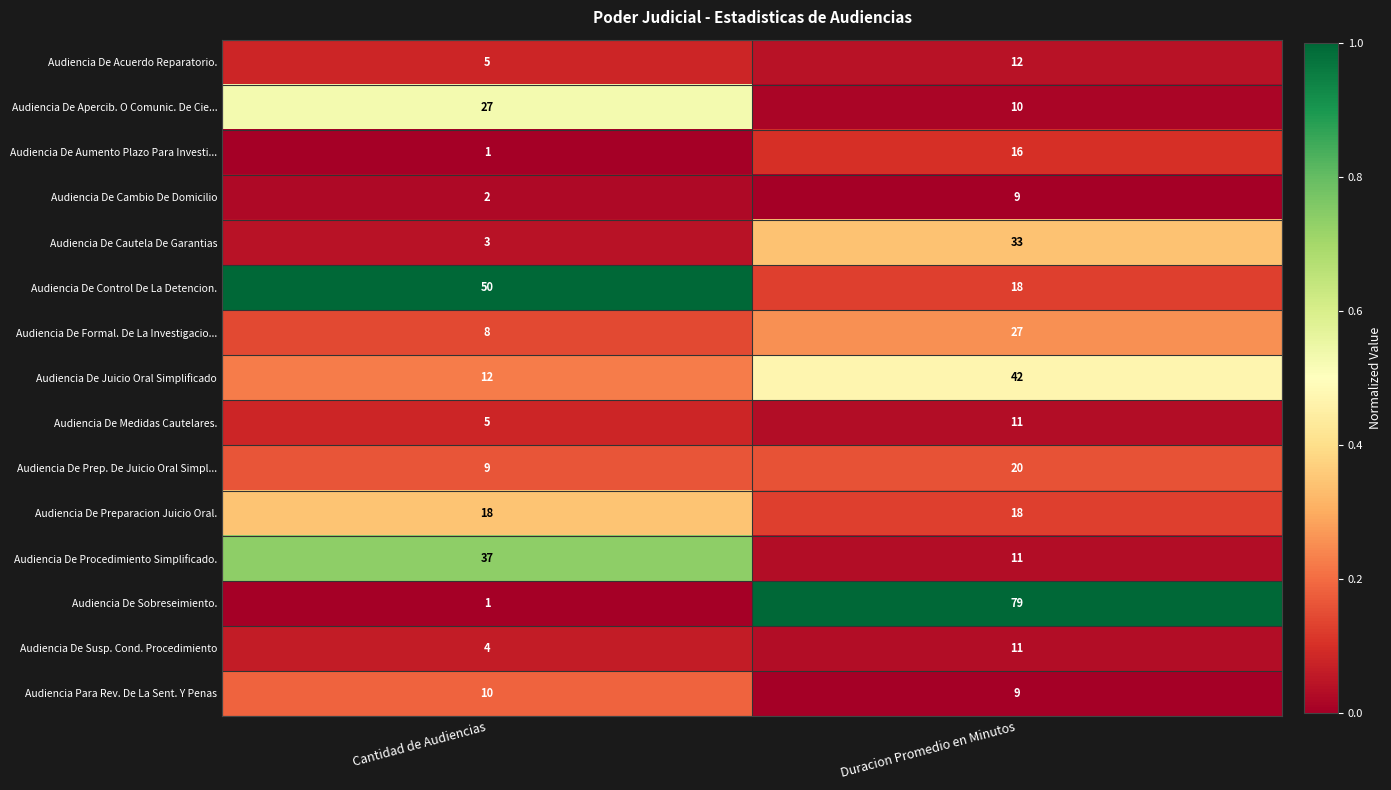

Between Cantidad de Audiencias and Duracion Promedio en Minutos, which series saw the biggest shift?

Audiencia De Sobreseimiento.